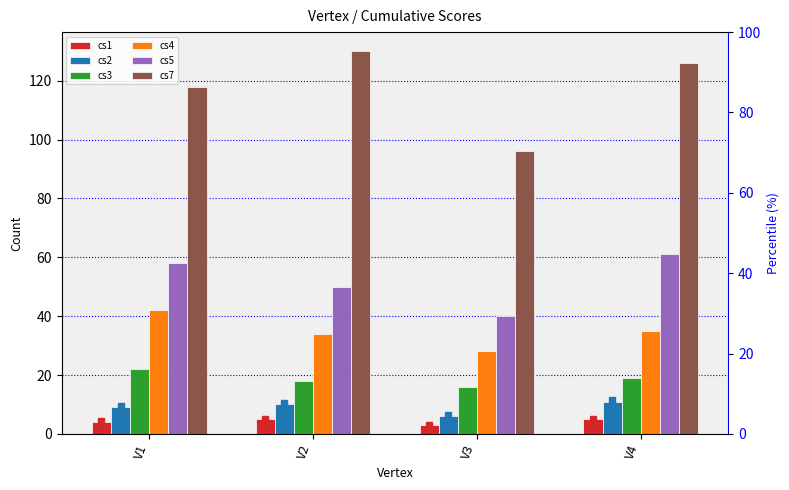

What are all the series names shown in the legend?

cs1, cs2, cs3, cs4, cs5, cs7